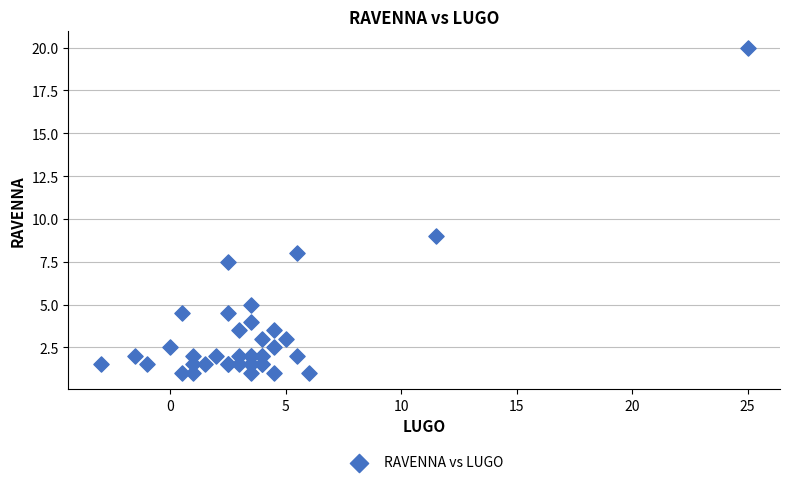

What Y value in the scatter plot is closest to 10?

9.0